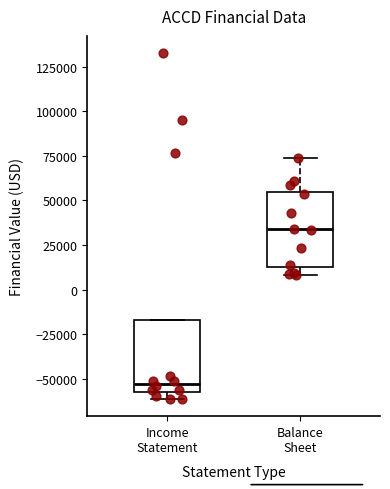

Reading left to right, transcribe this box plot: for each box, give where its median line is, the range the box spans, and where its two whiskers end, as read against the y-axis. The values are not printed on the chart, so give them approximately, as read against the axis.

Income Statement: median -55000 (just above the box's lower edge), box -55000 to -15000, whiskers -60000 to -15000
Balance Sheet: median 35000, box 10000 to 55000, whiskers 10000 (just below the box's lower edge) to 75000